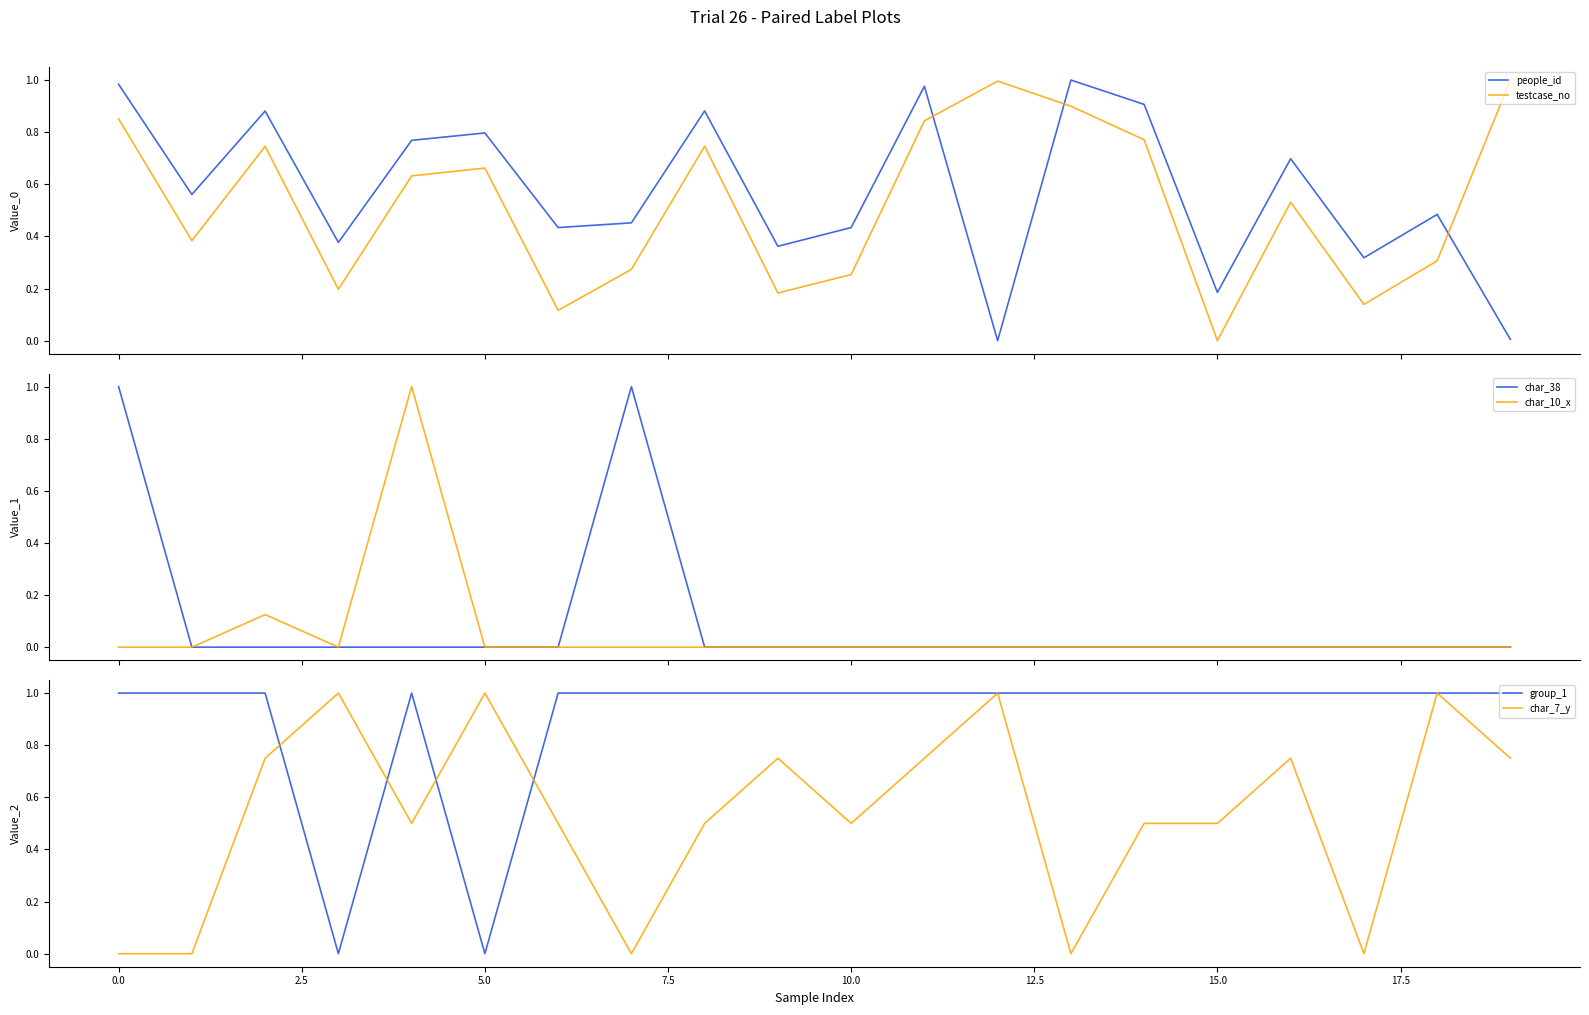

True or false: testcase_no and people_id cross at least once.

True